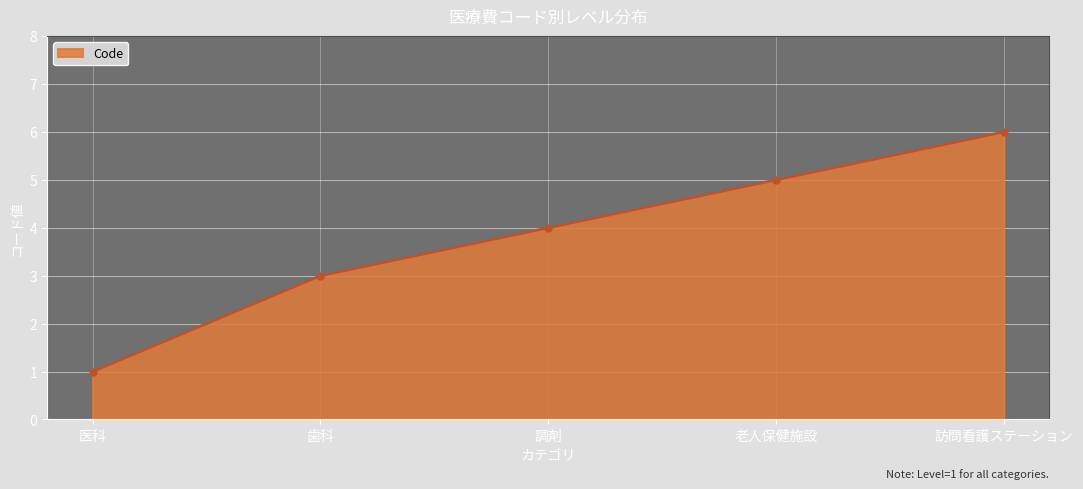

Reading right to left, what are all the values shown in this chart?

6	5	4	3	1